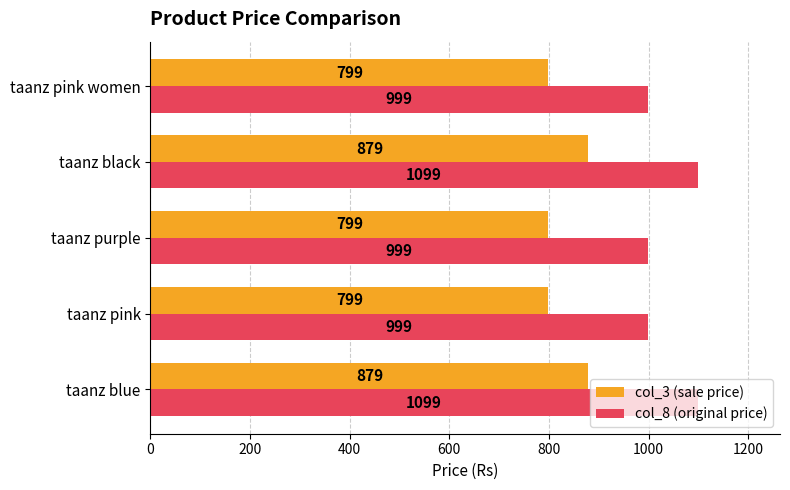

Which series has the largest total across all categories?

col_8 (original price)